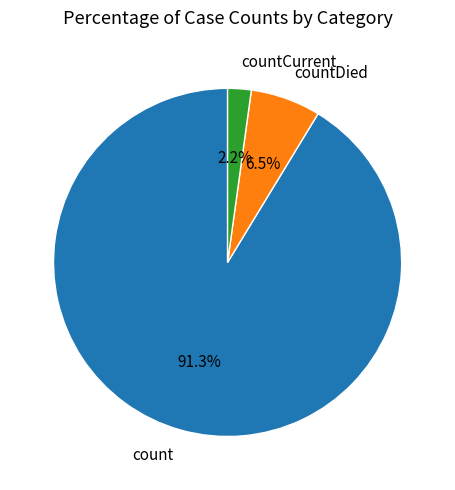

How many slices are in this pie chart?

3